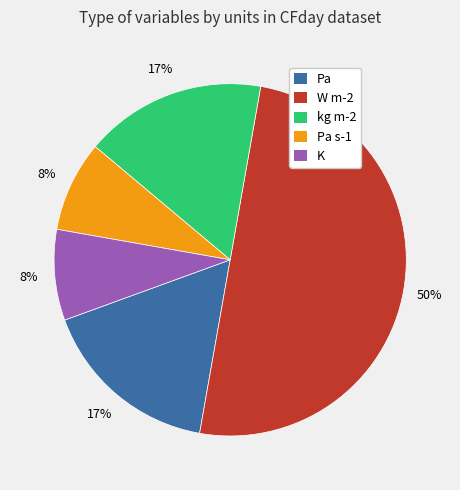

True or false: K accounts for 1% of the total.

False